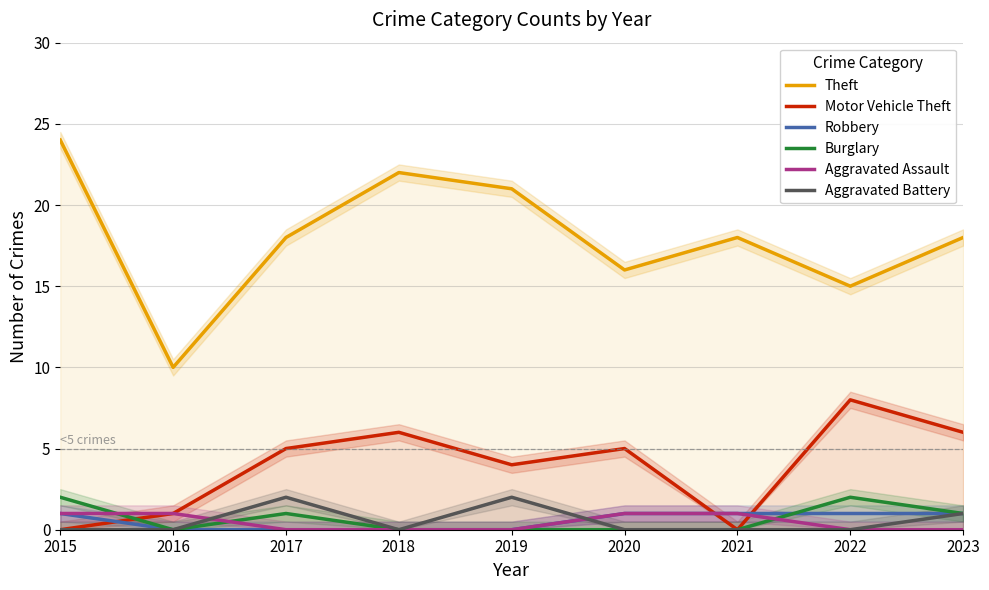

The Burglary series shows 0 at 2016. True or false?

True